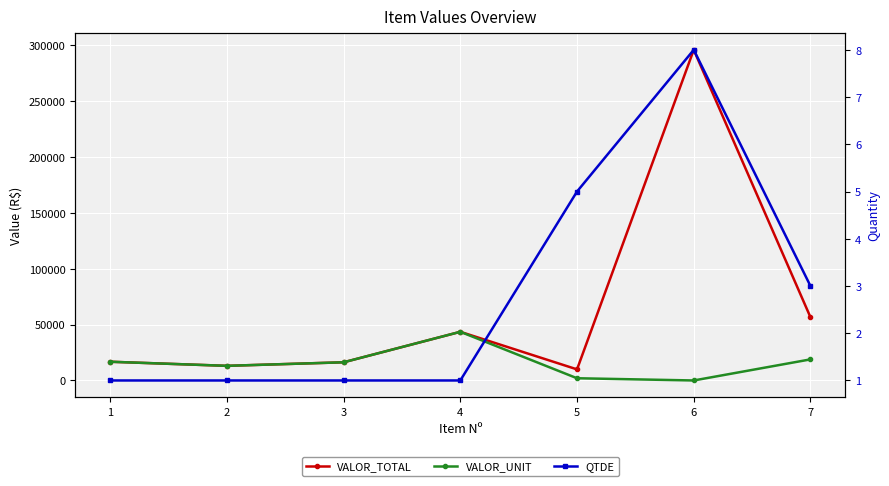

Read the QTDE value at 3.

1.0